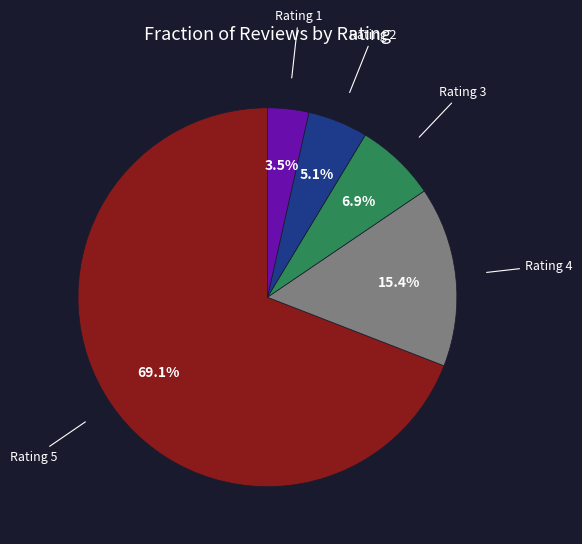

Does any single category account for the majority?

Yes